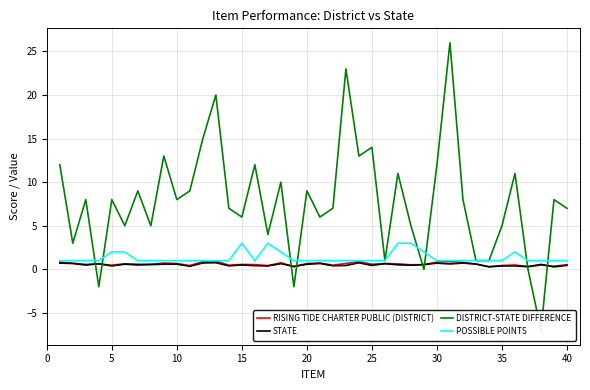

What is the average value of the DISTRICT-STATE DIFFERENCE series?

7.8